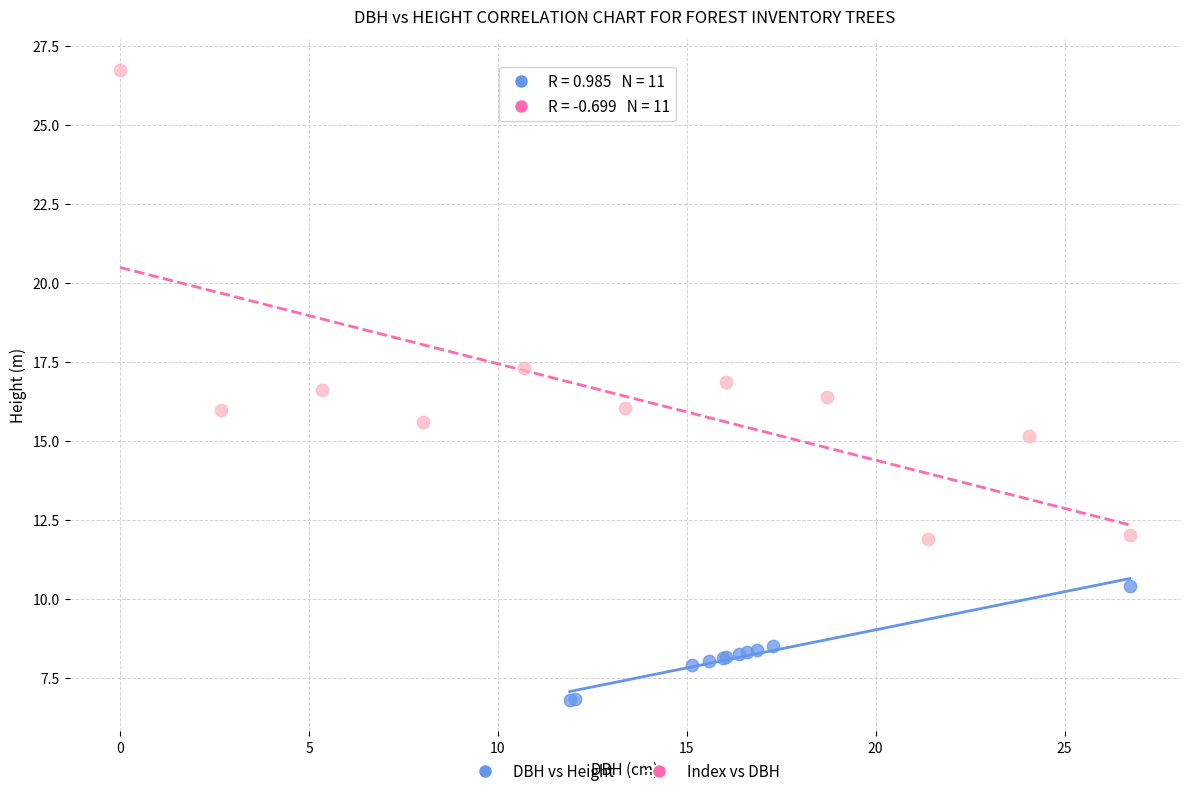

Which series contains the lowest Y value?

DBH vs Height